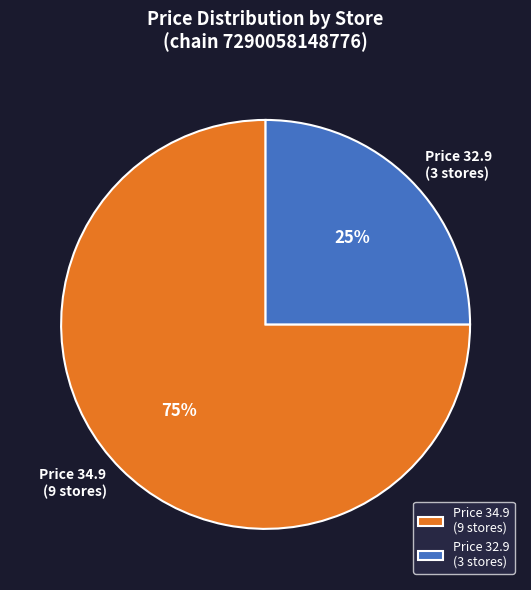

What percentage is the Price 34.9 (9 stores) slice, to the nearest percent?

75%